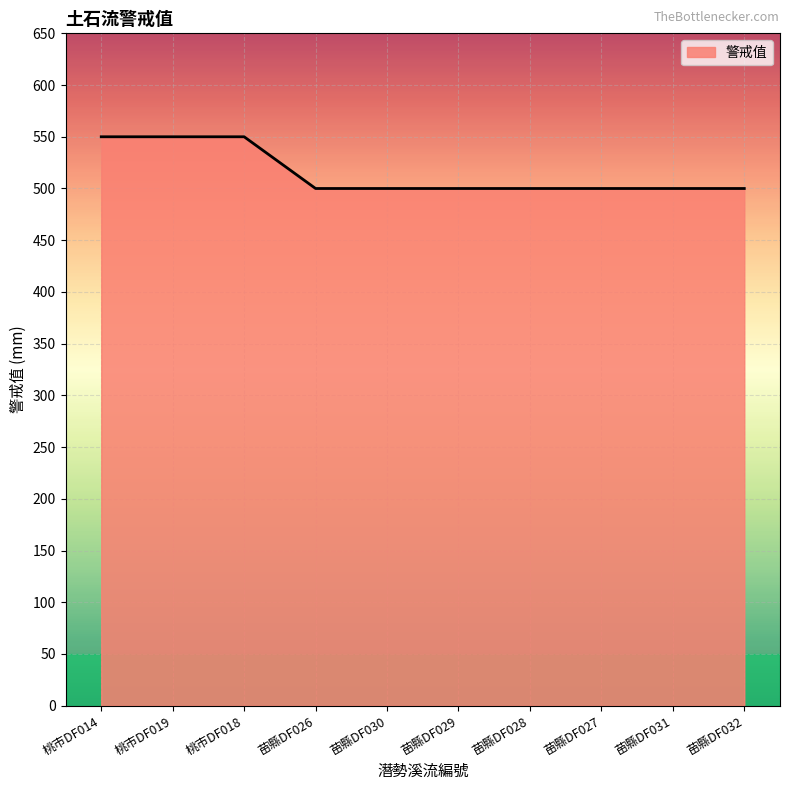

Between 桃市DF014 and 苗縣DF028, which is larger?

桃市DF014